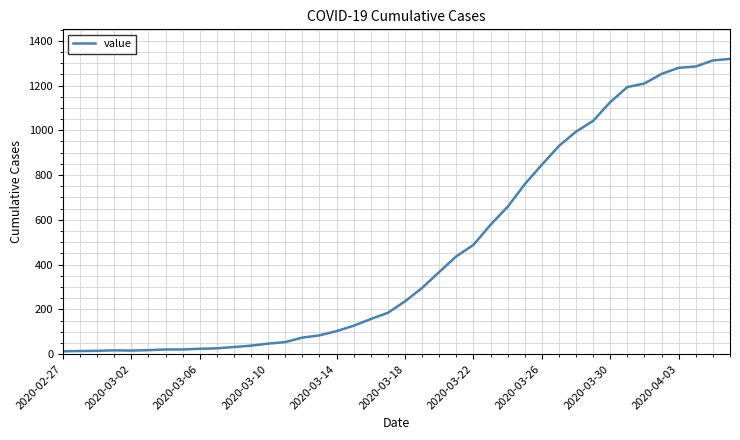

What is the difference between the maximum and minimum values?

1306